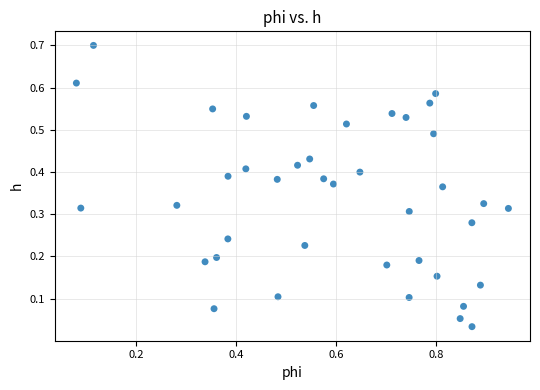

What is the range of X values (max minus min)?

0.9